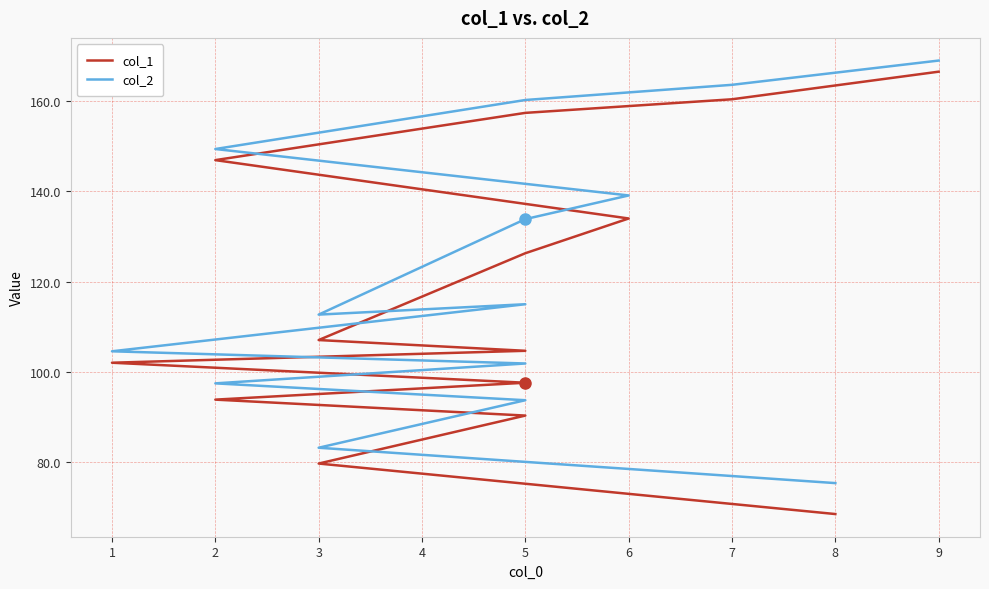

The value of col_1 at 10 is 146.9. True or false?

True